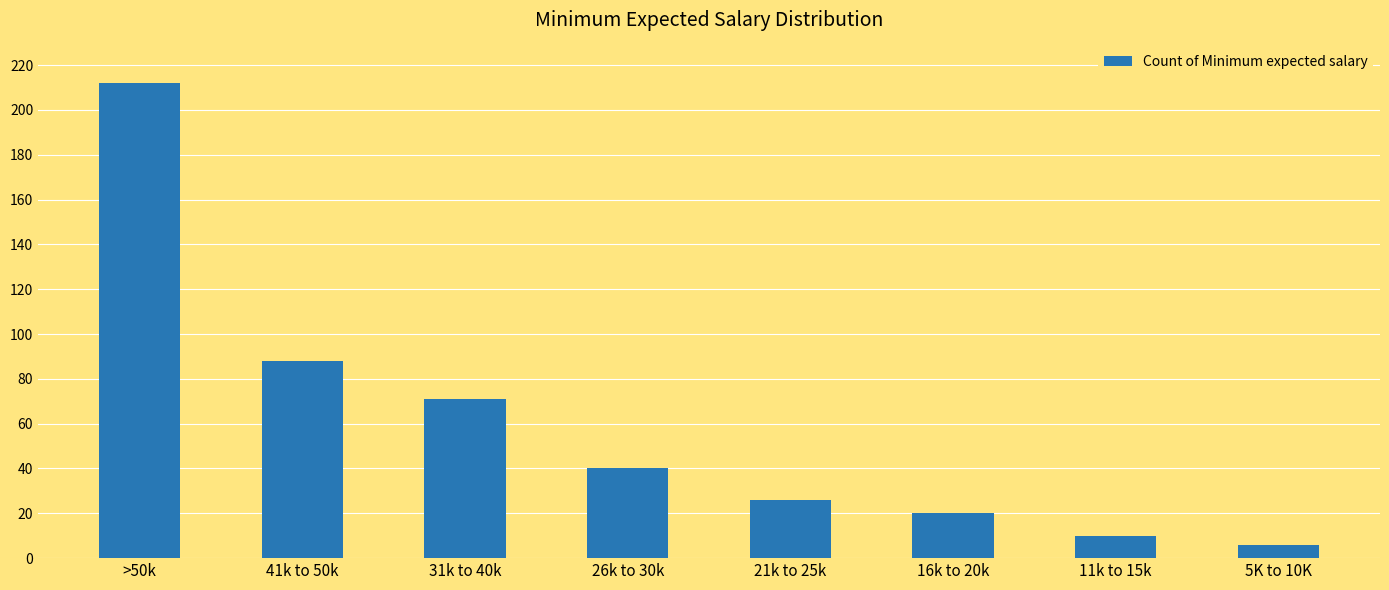

What is the minimum value shown in the chart?

6